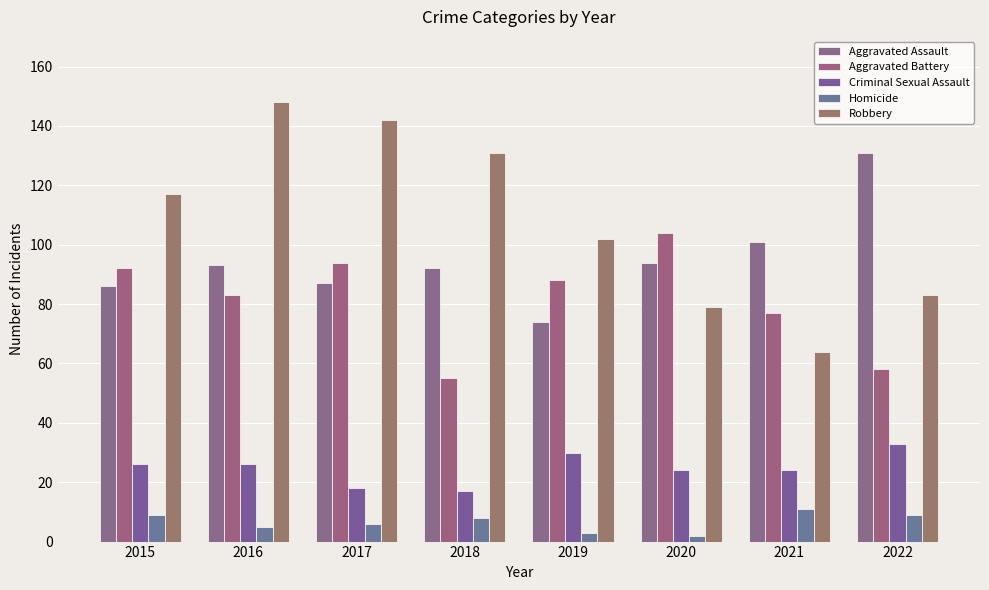

The value of Aggravated Battery at 2019 is 88. True or false?

True